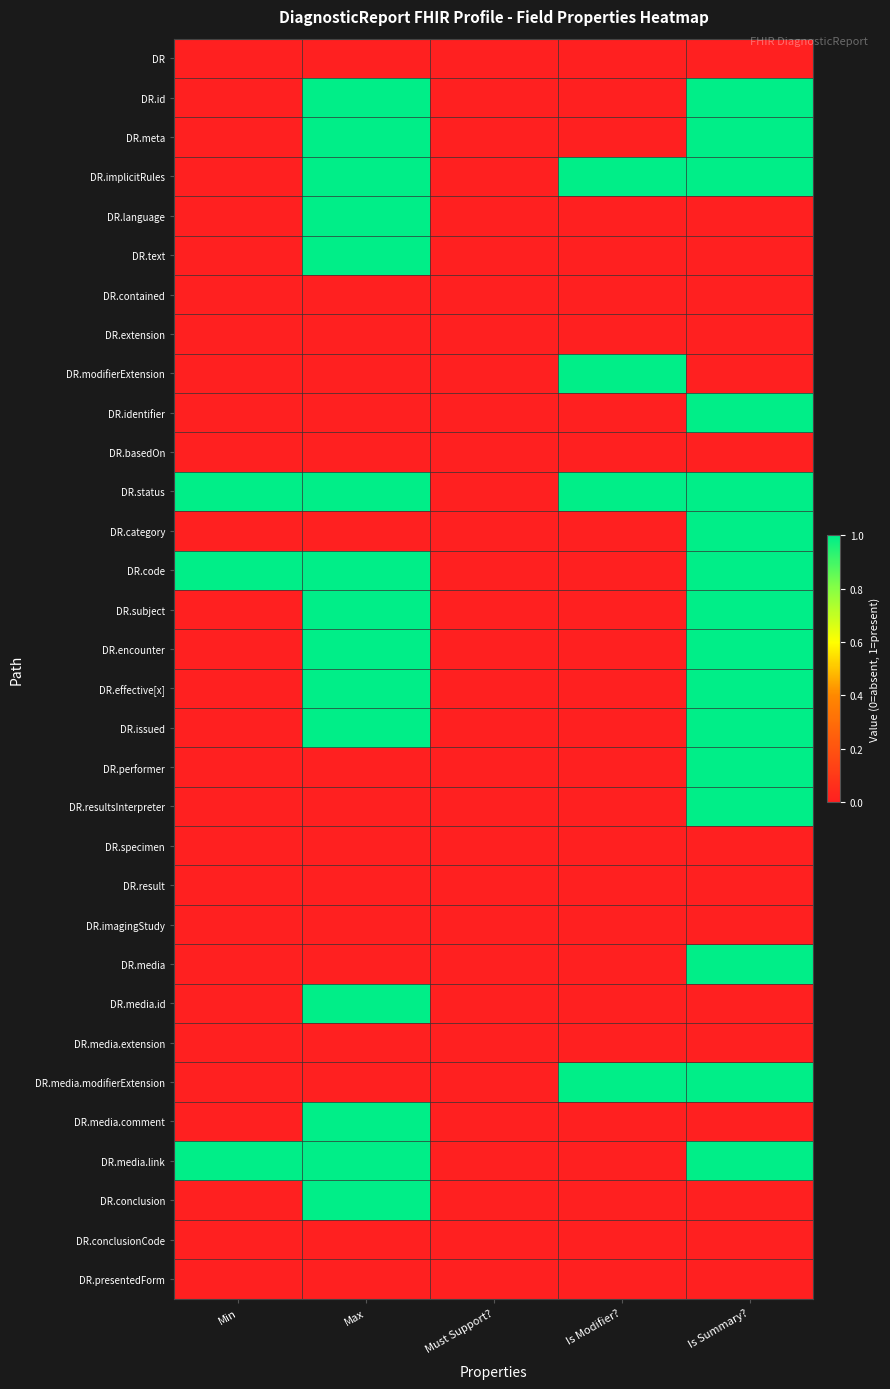

Reading left to right, what are all the values shown in this chart?

DR: Min=0	Max=0	Must Support?=0	Is Modifier?=0	Is Summary?=0
DR.id: Min=0	Max=1	Must Support?=0	Is Modifier?=0	Is Summary?=1
DR.meta: Min=0	Max=1	Must Support?=0	Is Modifier?=0	Is Summary?=1
DR.implicitRules: Min=0	Max=1	Must Support?=0	Is Modifier?=1	Is Summary?=1
DR.language: Min=0	Max=1	Must Support?=0	Is Modifier?=0	Is Summary?=0
DR.text: Min=0	Max=1	Must Support?=0	Is Modifier?=0	Is Summary?=0
DR.contained: Min=0	Max=0	Must Support?=0	Is Modifier?=0	Is Summary?=0
DR.extension: Min=0	Max=0	Must Support?=0	Is Modifier?=0	Is Summary?=0
DR.modifierExtension: Min=0	Max=0	Must Support?=0	Is Modifier?=1	Is Summary?=0
DR.identifier: Min=0	Max=0	Must Support?=0	Is Modifier?=0	Is Summary?=1
DR.basedOn: Min=0	Max=0	Must Support?=0	Is Modifier?=0	Is Summary?=0
DR.status: Min=1	Max=1	Must Support?=0	Is Modifier?=1	Is Summary?=1
DR.category: Min=0	Max=0	Must Support?=0	Is Modifier?=0	Is Summary?=1
DR.code: Min=1	Max=1	Must Support?=0	Is Modifier?=0	Is Summary?=1
DR.subject: Min=0	Max=1	Must Support?=0	Is Modifier?=0	Is Summary?=1
DR.encounter: Min=0	Max=1	Must Support?=0	Is Modifier?=0	Is Summary?=1
DR.effective[x]: Min=0	Max=1	Must Support?=0	Is Modifier?=0	Is Summary?=1
DR.issued: Min=0	Max=1	Must Support?=0	Is Modifier?=0	Is Summary?=1
DR.performer: Min=0	Max=0	Must Support?=0	Is Modifier?=0	Is Summary?=1
DR.resultsInterpreter: Min=0	Max=0	Must Support?=0	Is Modifier?=0	Is Summary?=1
DR.specimen: Min=0	Max=0	Must Support?=0	Is Modifier?=0	Is Summary?=0
DR.result: Min=0	Max=0	Must Support?=0	Is Modifier?=0	Is Summary?=0
DR.imagingStudy: Min=0	Max=0	Must Support?=0	Is Modifier?=0	Is Summary?=0
DR.media: Min=0	Max=0	Must Support?=0	Is Modifier?=0	Is Summary?=1
DR.media.id: Min=0	Max=1	Must Support?=0	Is Modifier?=0	Is Summary?=0
DR.media.extension: Min=0	Max=0	Must Support?=0	Is Modifier?=0	Is Summary?=0
DR.media.modifierExtension: Min=0	Max=0	Must Support?=0	Is Modifier?=1	Is Summary?=1
DR.media.comment: Min=0	Max=1	Must Support?=0	Is Modifier?=0	Is Summary?=0
DR.media.link: Min=1	Max=1	Must Support?=0	Is Modifier?=0	Is Summary?=1
DR.conclusion: Min=0	Max=1	Must Support?=0	Is Modifier?=0	Is Summary?=0
DR.conclusionCode: Min=0	Max=0	Must Support?=0	Is Modifier?=0	Is Summary?=0
DR.presentedForm: Min=0	Max=0	Must Support?=0	Is Modifier?=0	Is Summary?=0